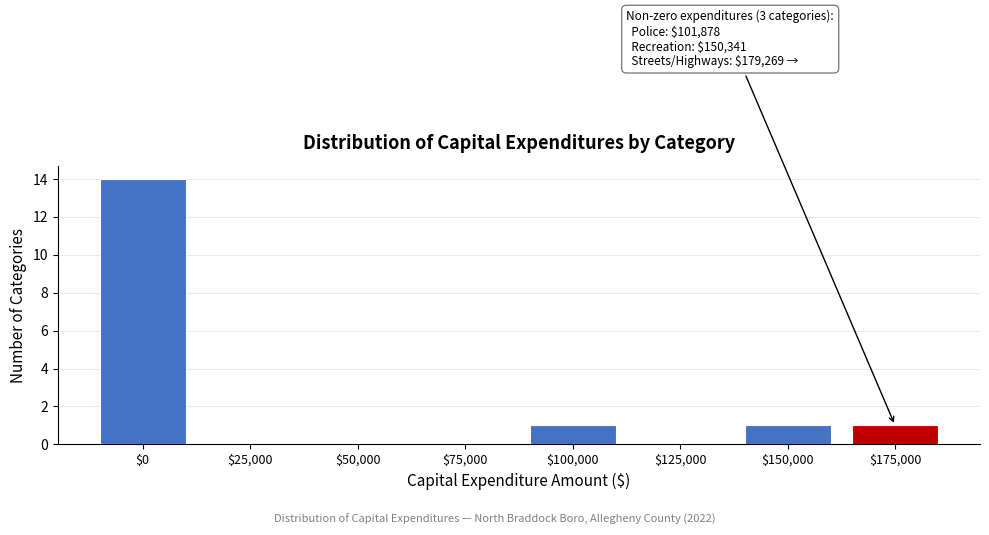

Which label corresponds to the largest value in the chart?

$0